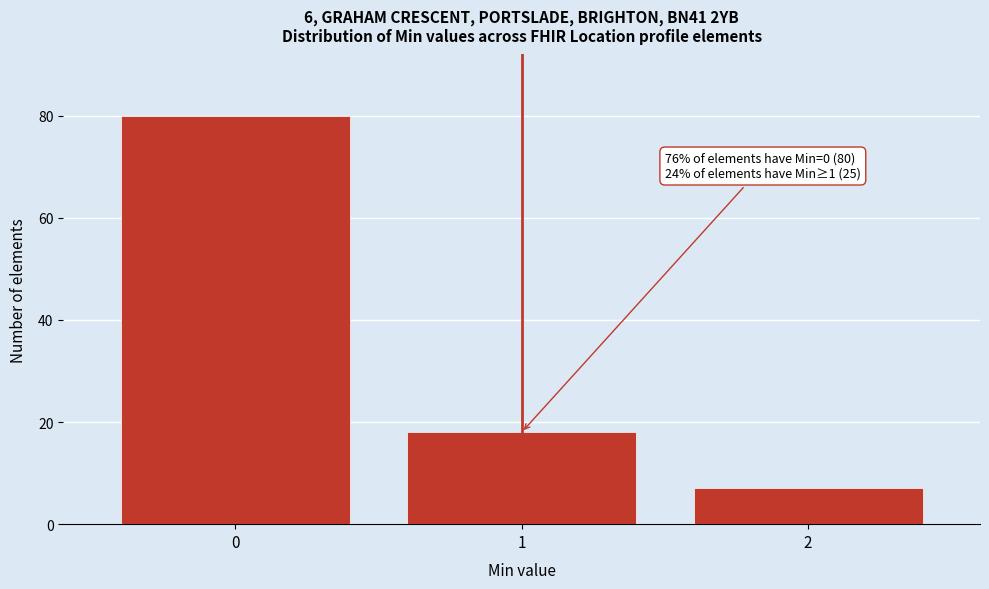

Reading left to right, transcribe all the data shown in this chart.

80	18	7